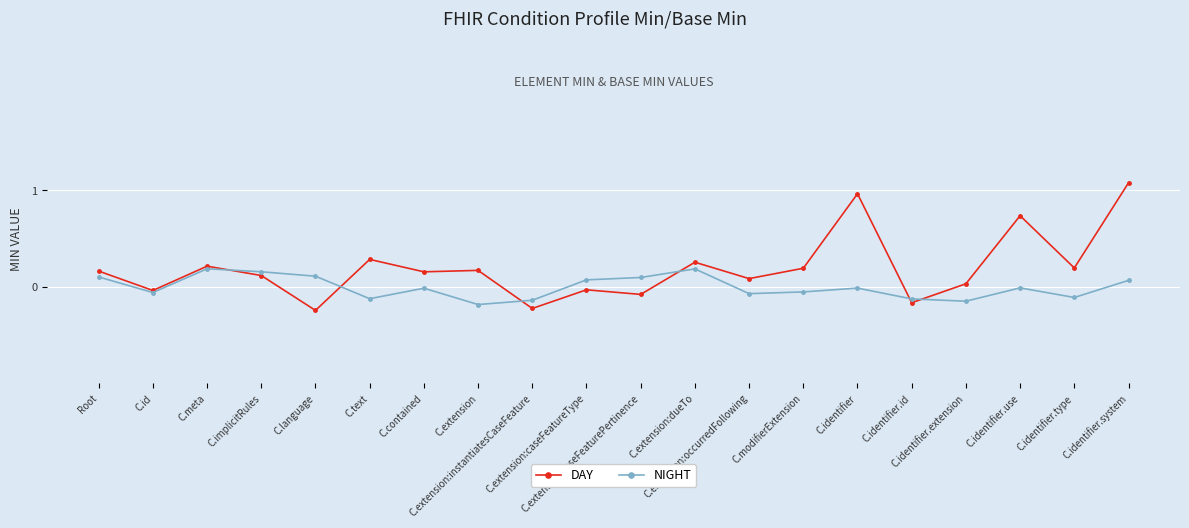

True or false: NIGHT has more than 0 interior local peaks.

True